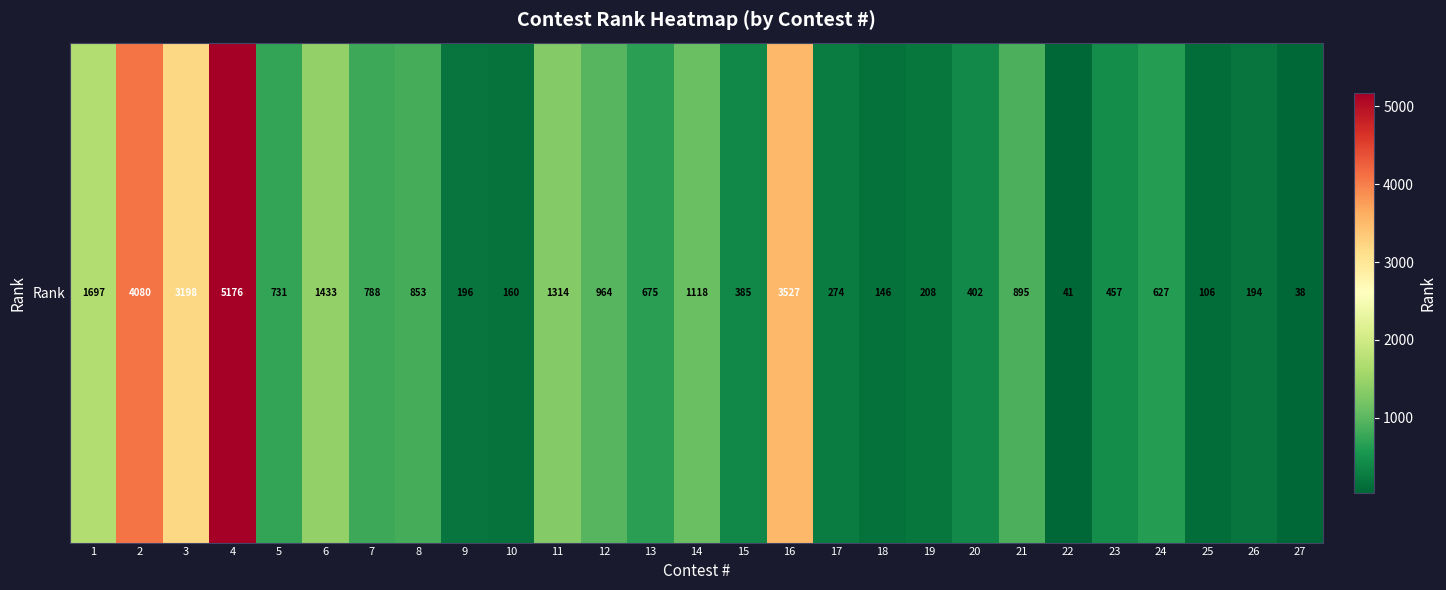

The chart shows a value of 1118 at 14. True or false?

True